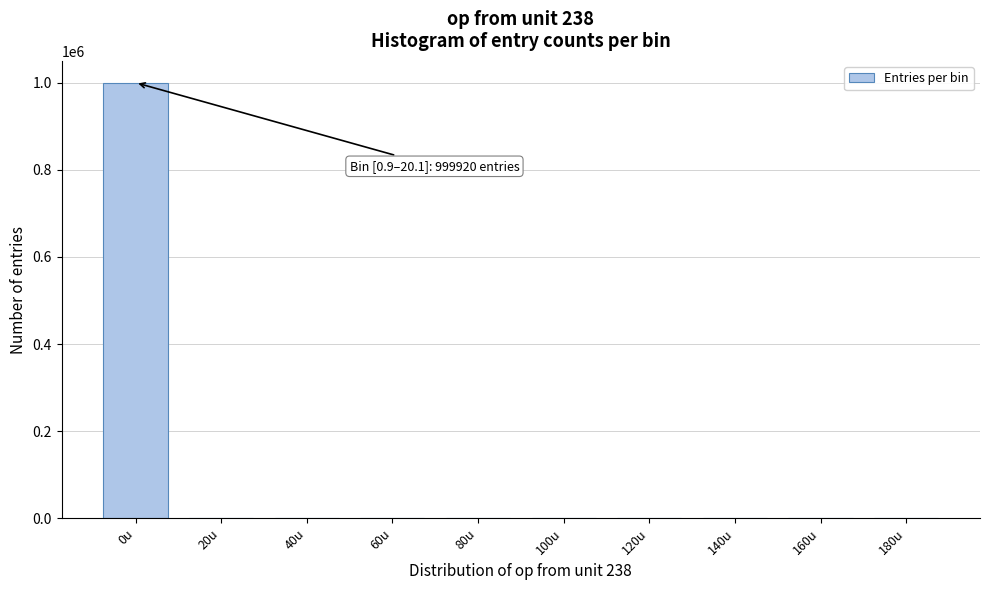

What is the greatest value displayed?

999920